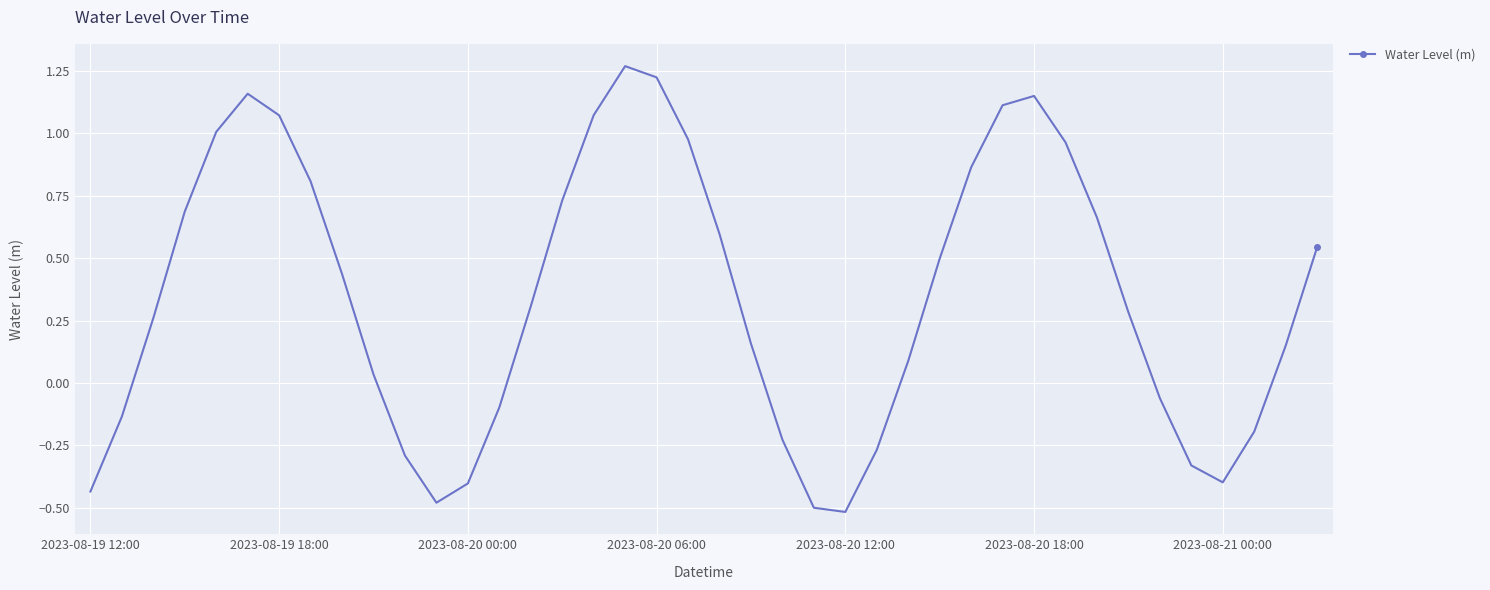

How many interior local peaks (higher than both neighbors) does the data have?

3